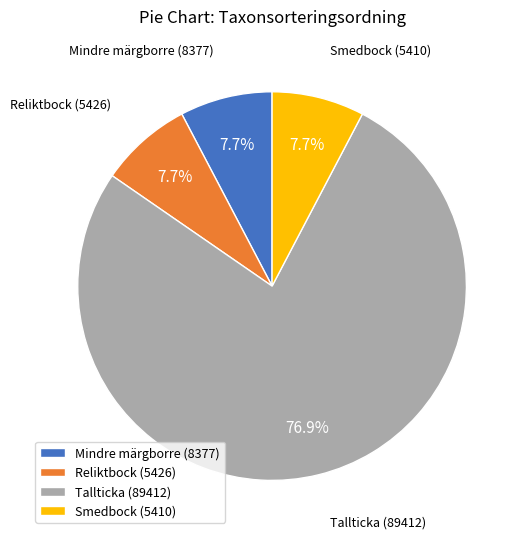

What percentage do Smedbock (5410) and Mindre märgborre (8377) together represent?

15.4%